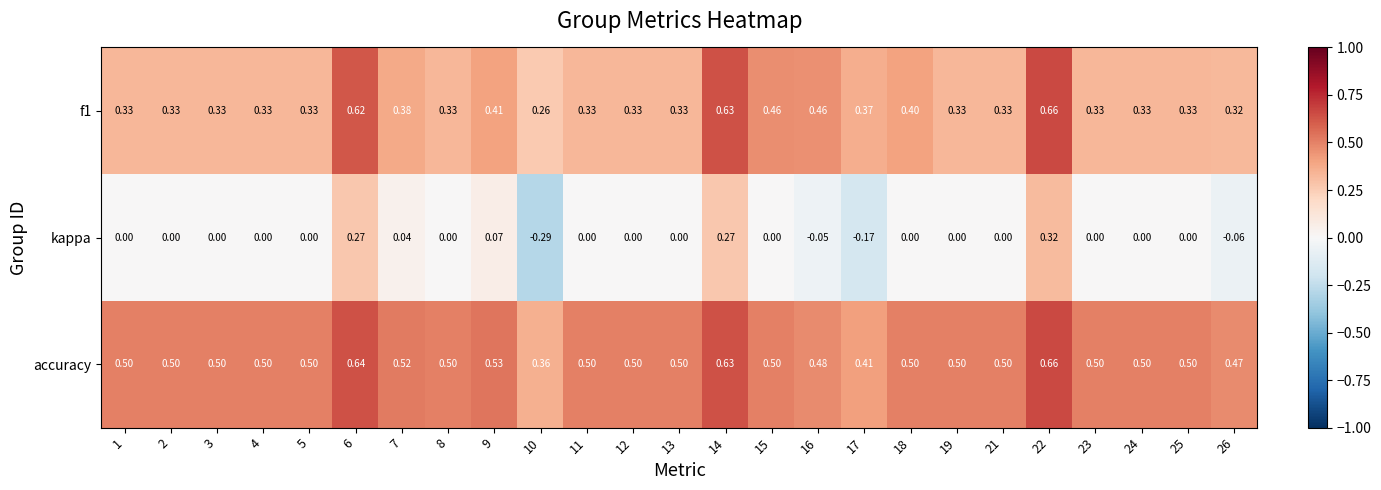

Which series has the largest total across all categories?

accuracy